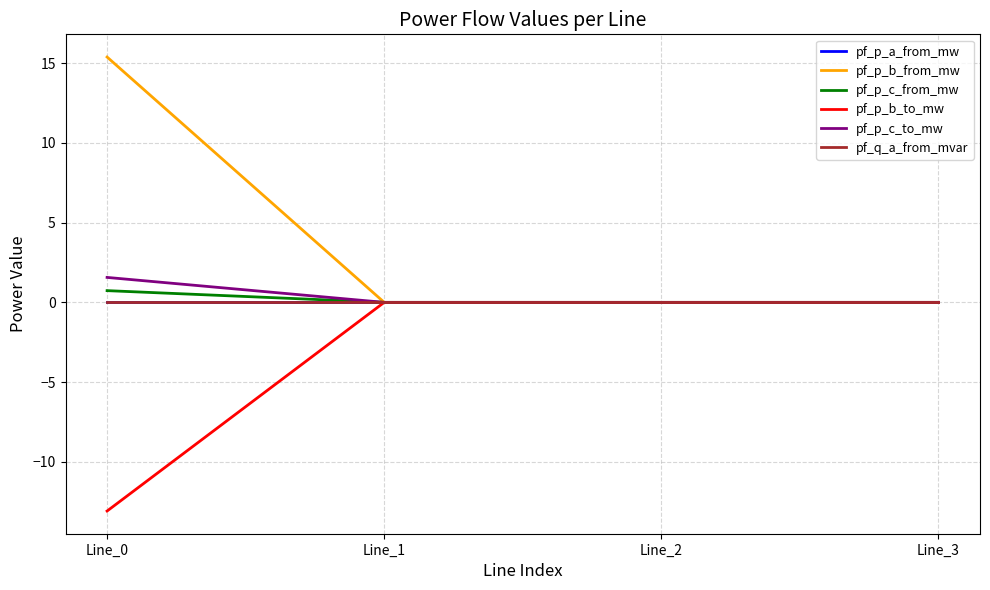

How many interior local valleys does the pf_p_b_to_mw series have?

1